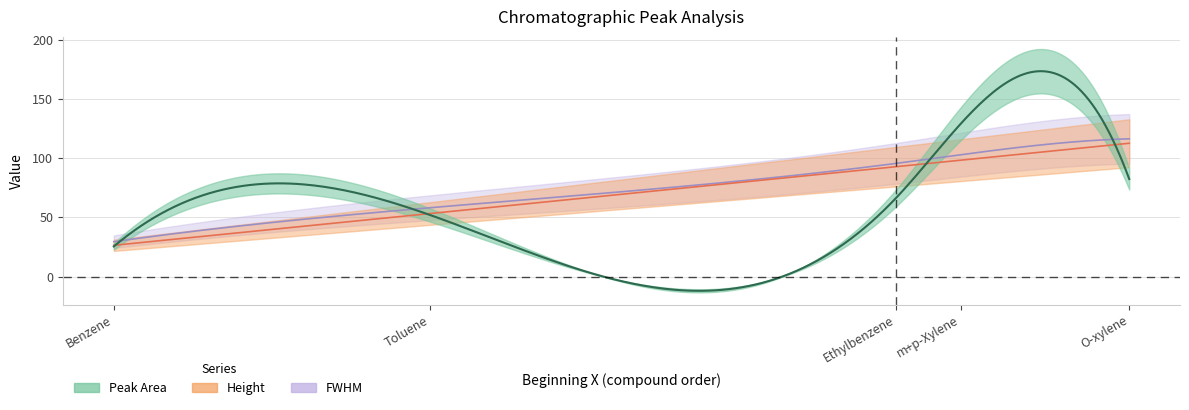

True or false: FWHM has more than 1 points higher than both neighbors.

False